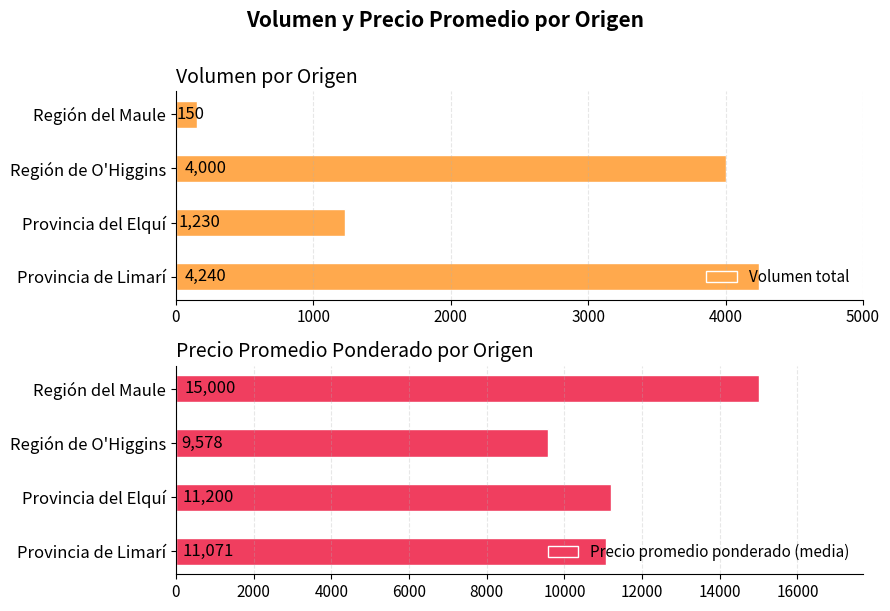

What are all the series names shown in the legend?

Volumen total, Precio promedio ponderado (media)